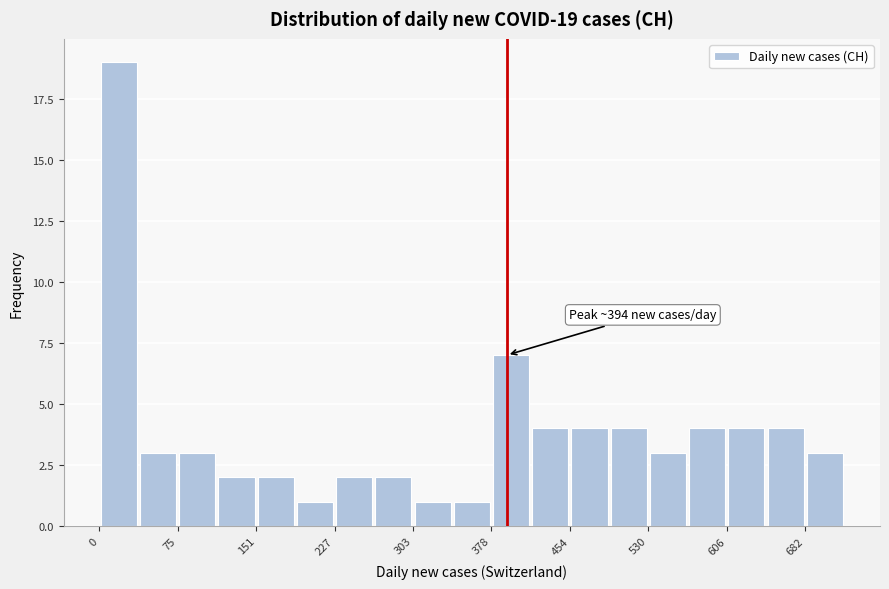

Around what value on the x-axis is the tallest bar? Give the approximate position of its centre, as read against the axis.

20